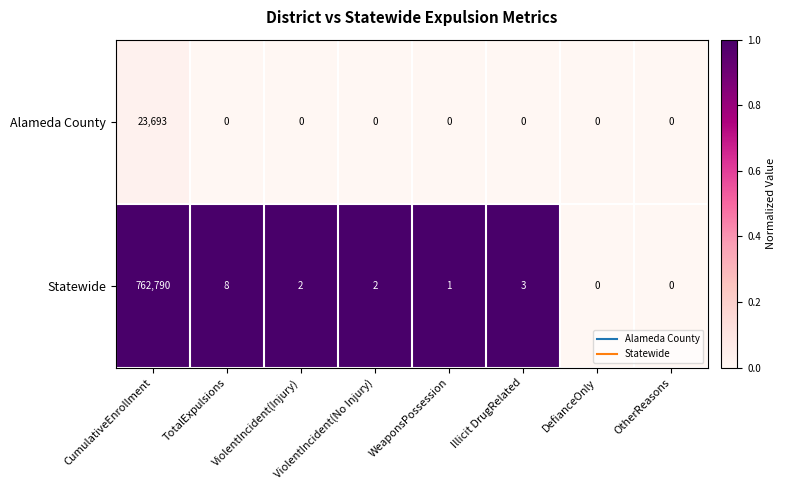

Which series has the widest spread of values?

Statewide